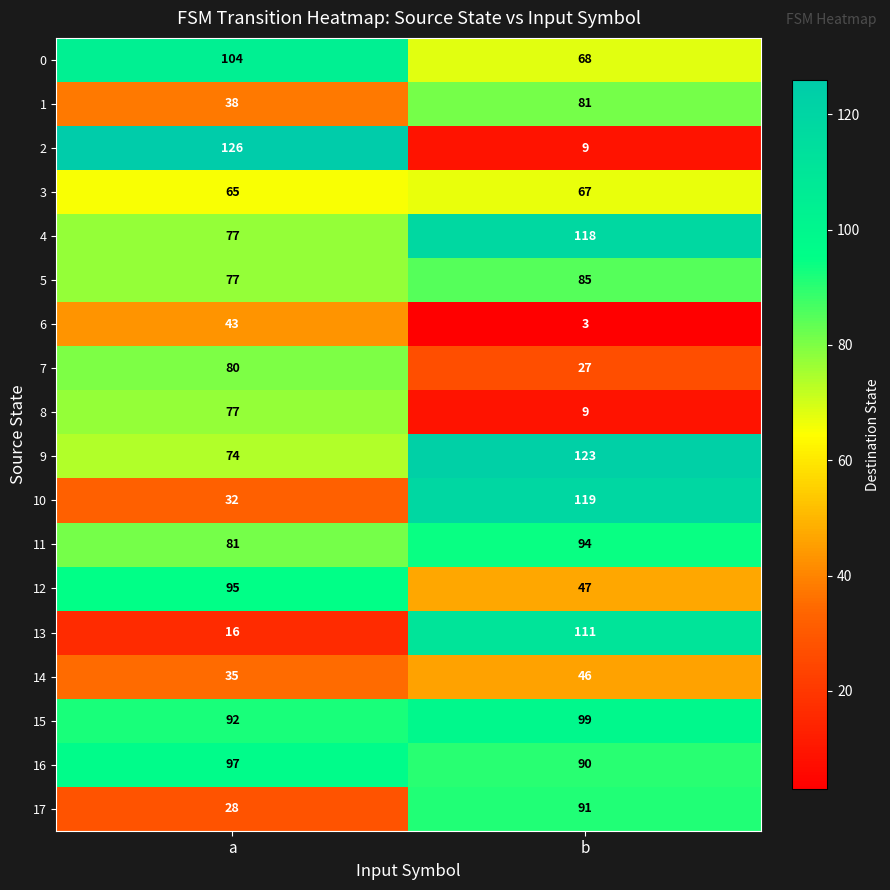

What is the total value across all series at b?

1287